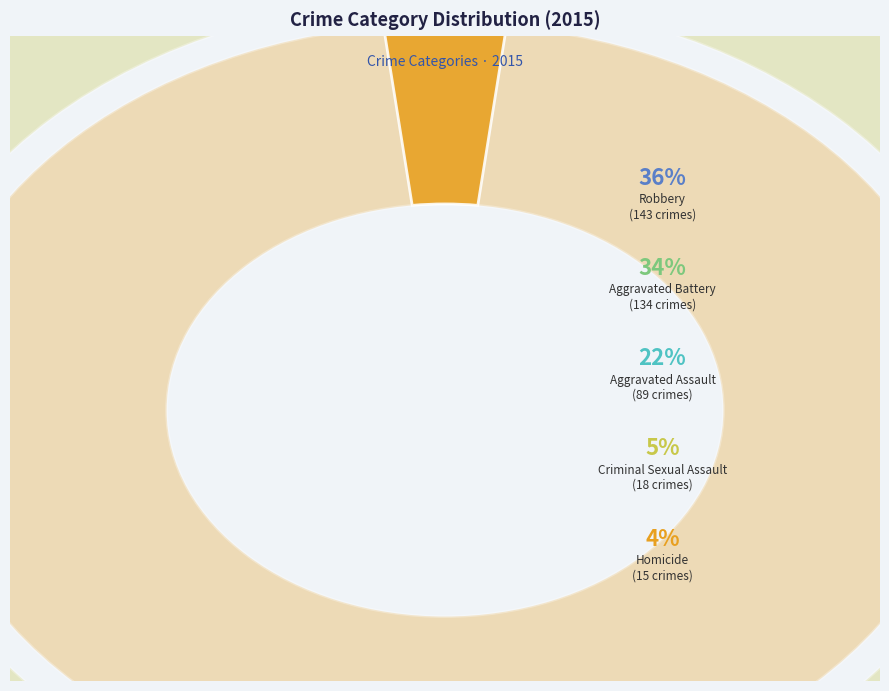

Count the number of slices in the pie.

5